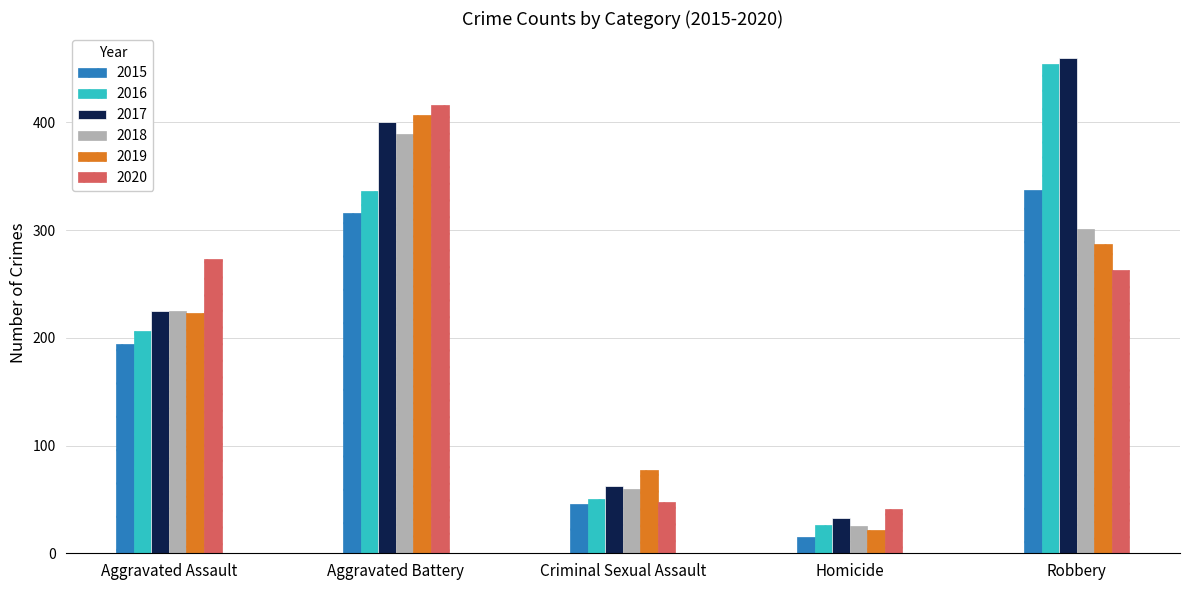

How many values in the 2018 series are below 225?

2